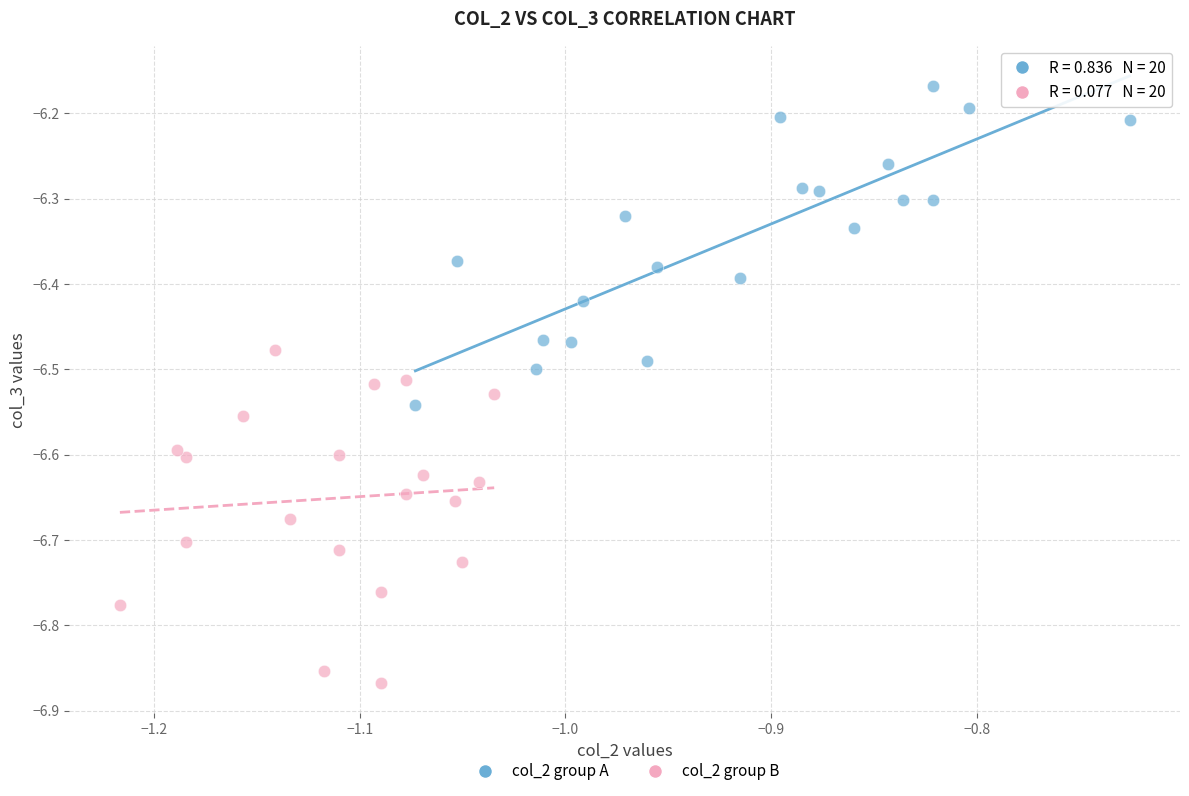

Which series contains the highest Y value?

col_2 group A